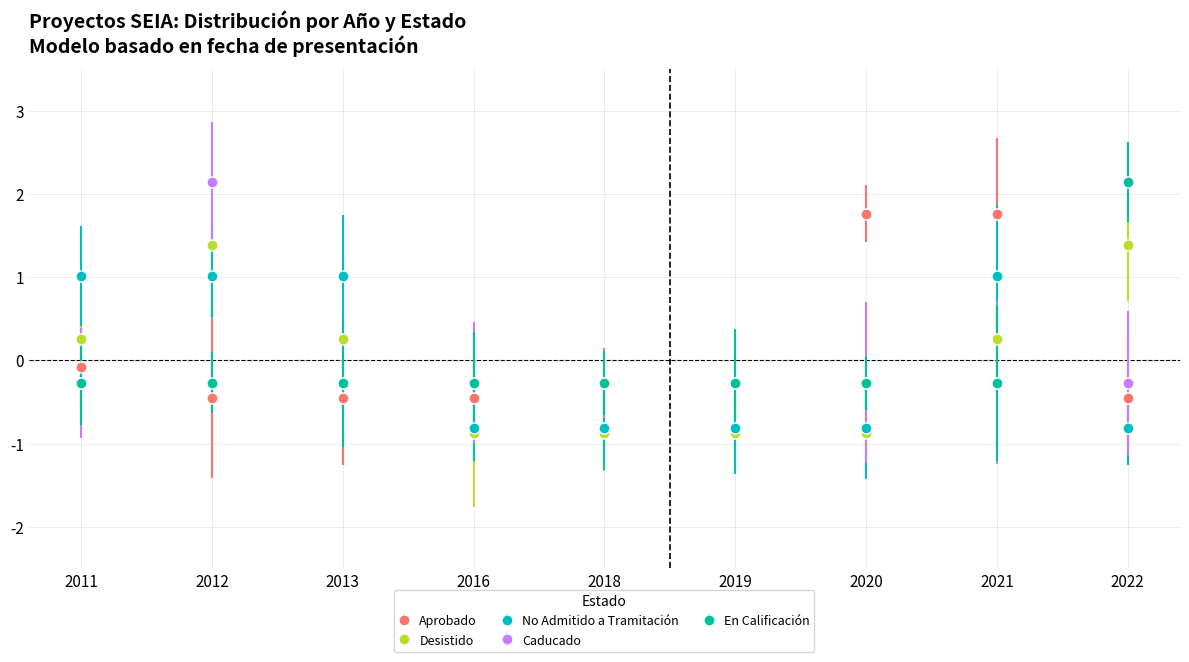

True or false: Aprobado has more than 2 points higher than both neighbors.

False